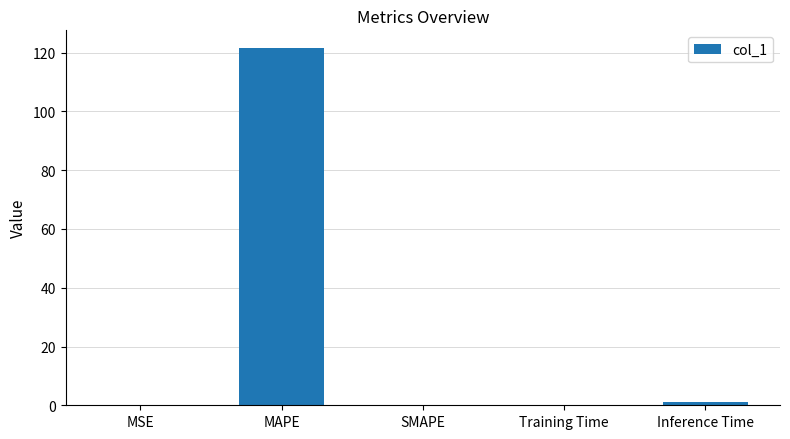

Is it true that the value at MAPE is 121.5?

True